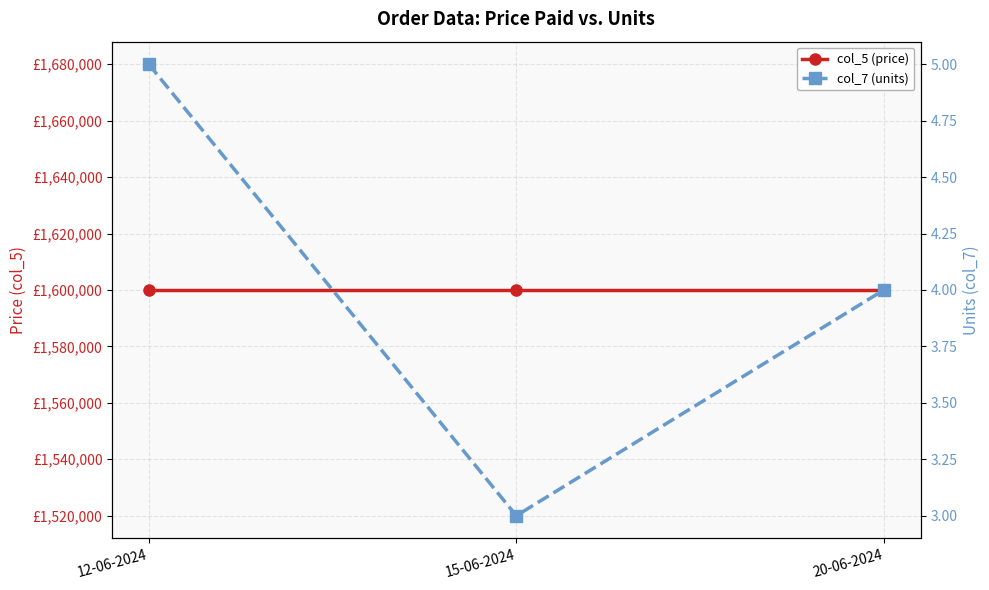

Between 12-06-2024 and 15-06-2024, which is larger?

12-06-2024